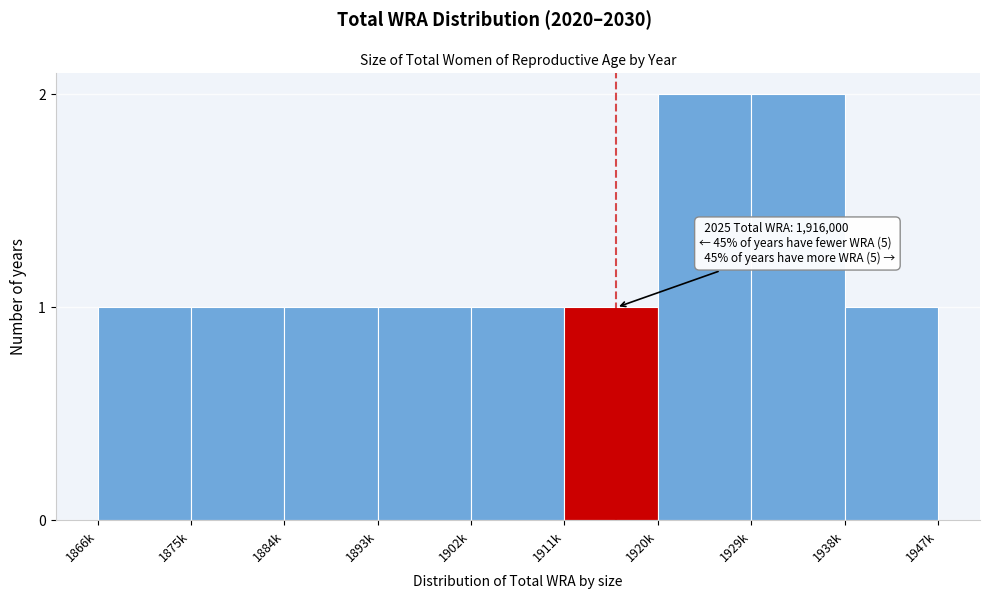

Reading left to right, extract all data points from this chart.

1866k=1	1875k=1	1884k=1	1893k=1	1902k=1	1911k=1	1920k=2	1929k=2	1938k=1